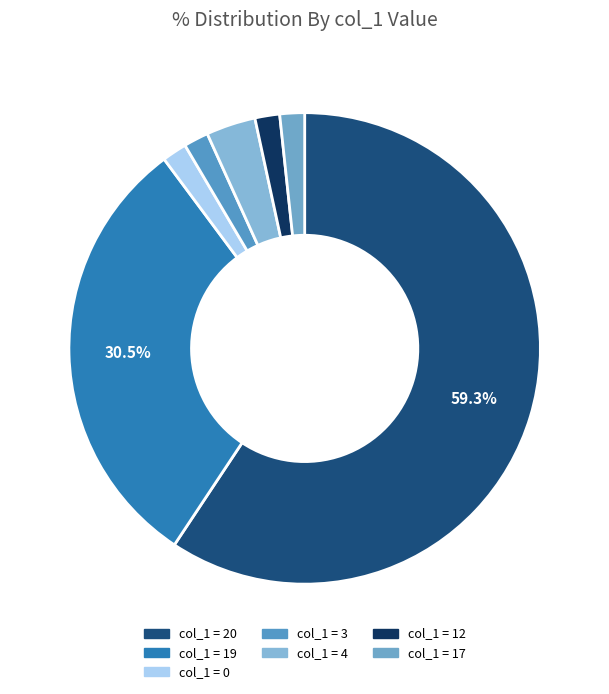

The col_1 = 20 slice represents 59% of the pie. True or false?

True